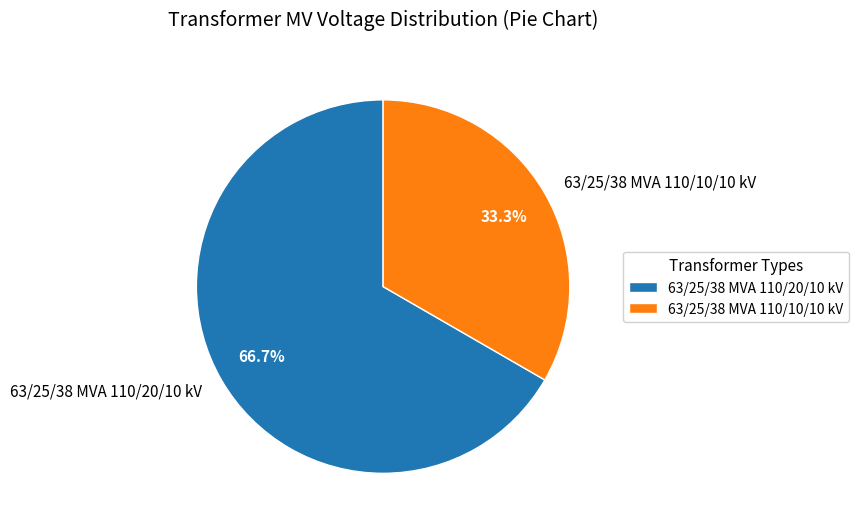

Combined, what portion of the pie is 63/25/38 MVA 110/20/10 kV and 63/25/38 MVA 110/10/10 kV?

100.0%